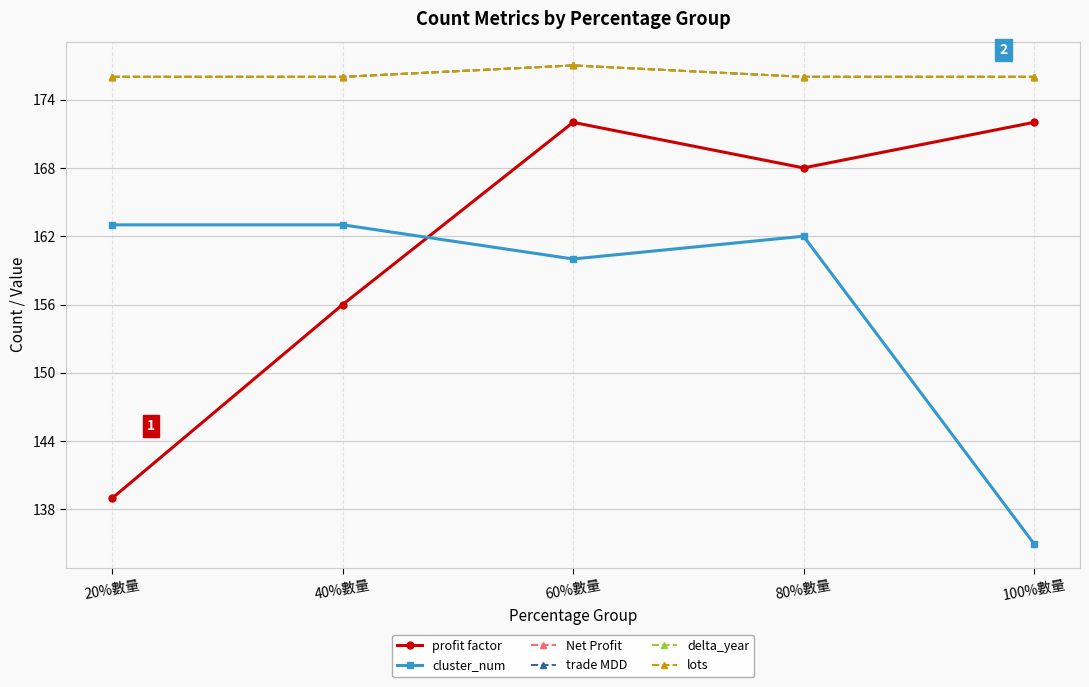

Where is the first local maximum for Net Profit?

60%數量